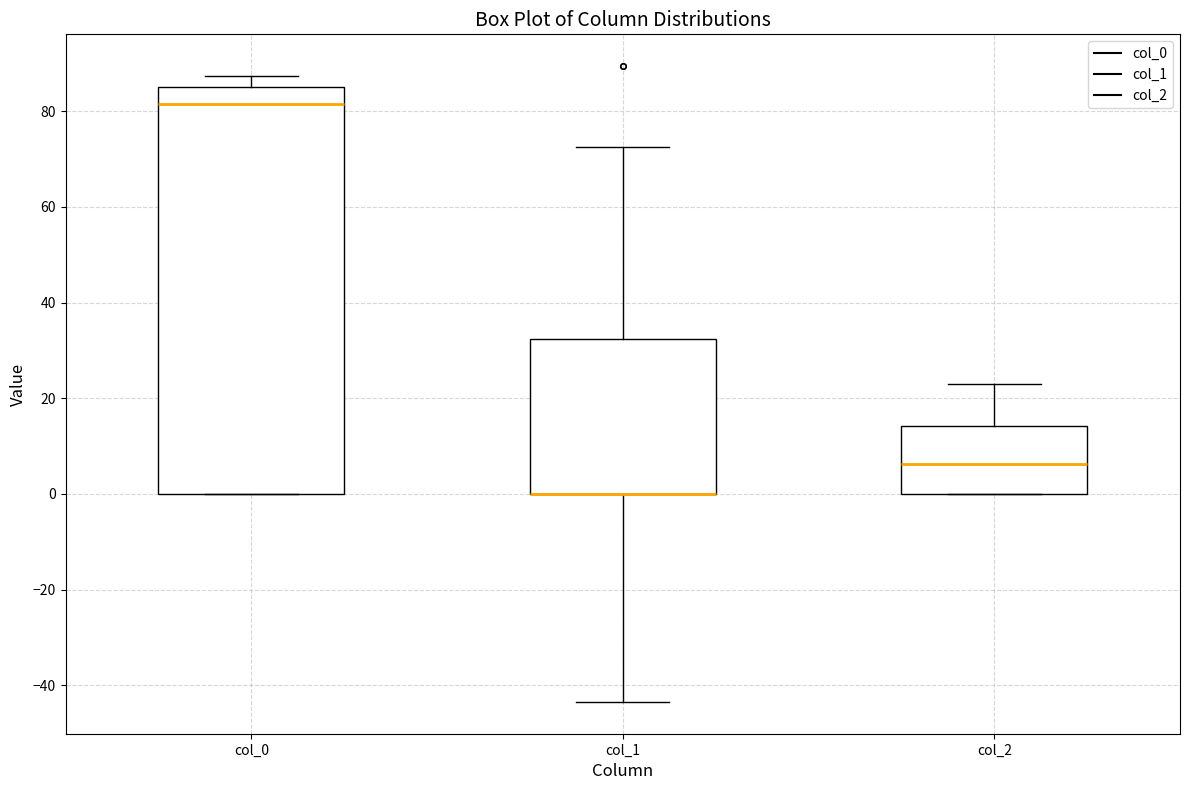

Reading left to right, read every box against the y-axis: the position of its median line, the range the box covers, and the ends of its whiskers. The values are not printed on the chart, so give them approximately, as read against the axis.

col_0: median 82, box 0 to 84, whiskers 0 to 88
col_1: median 0 (drawn on the box's lower edge), box 0 to 32, whiskers -44 to 72
col_2: median 6, box 0 to 14, whiskers 0 to 24